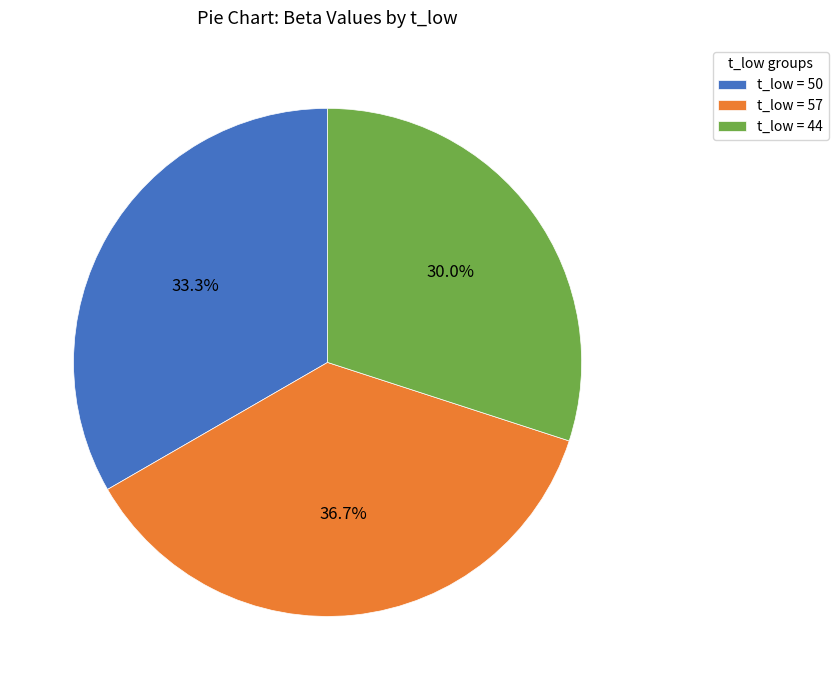

Which slice is the smallest?

t_low = 44